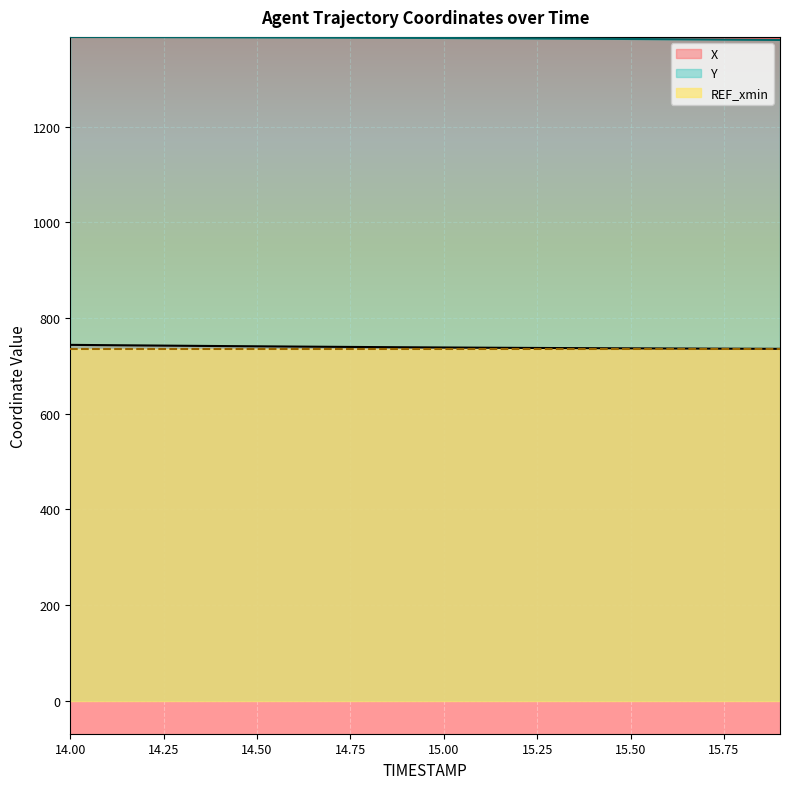

Which has a higher value, 15.8 or 15.2?

15.2